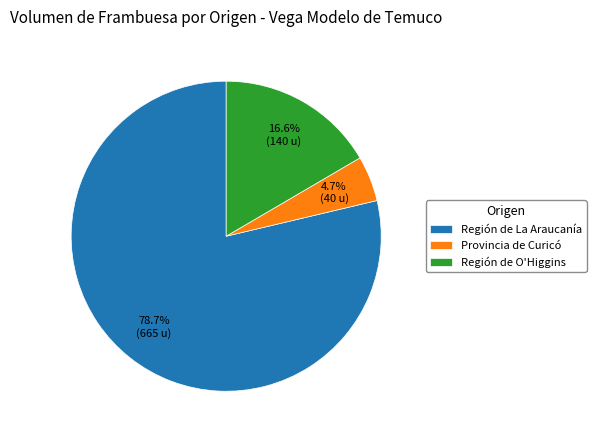

Combined, do Región de La Araucanía and Región de O'Higgins account for over 50%?

Yes